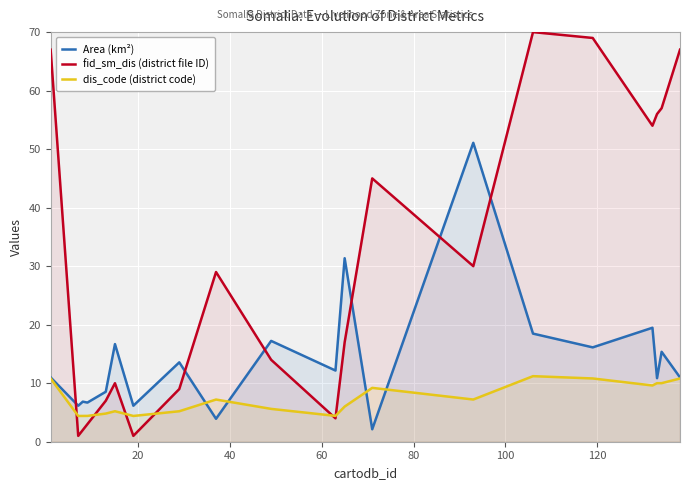

Which series has the widest spread of values?

fid_sm_dis (district file ID)